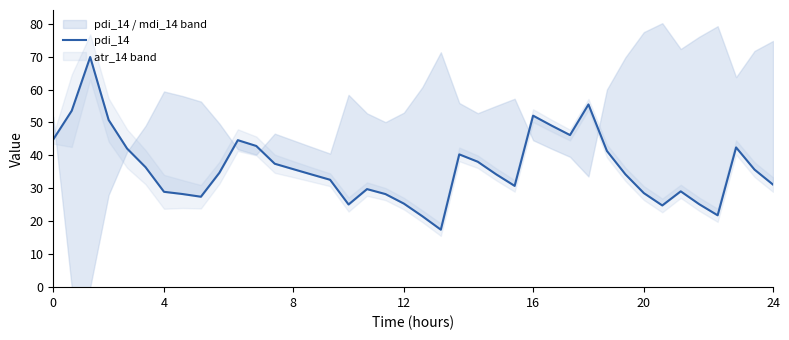

What is the change in value from 15 to 28?

+13.6